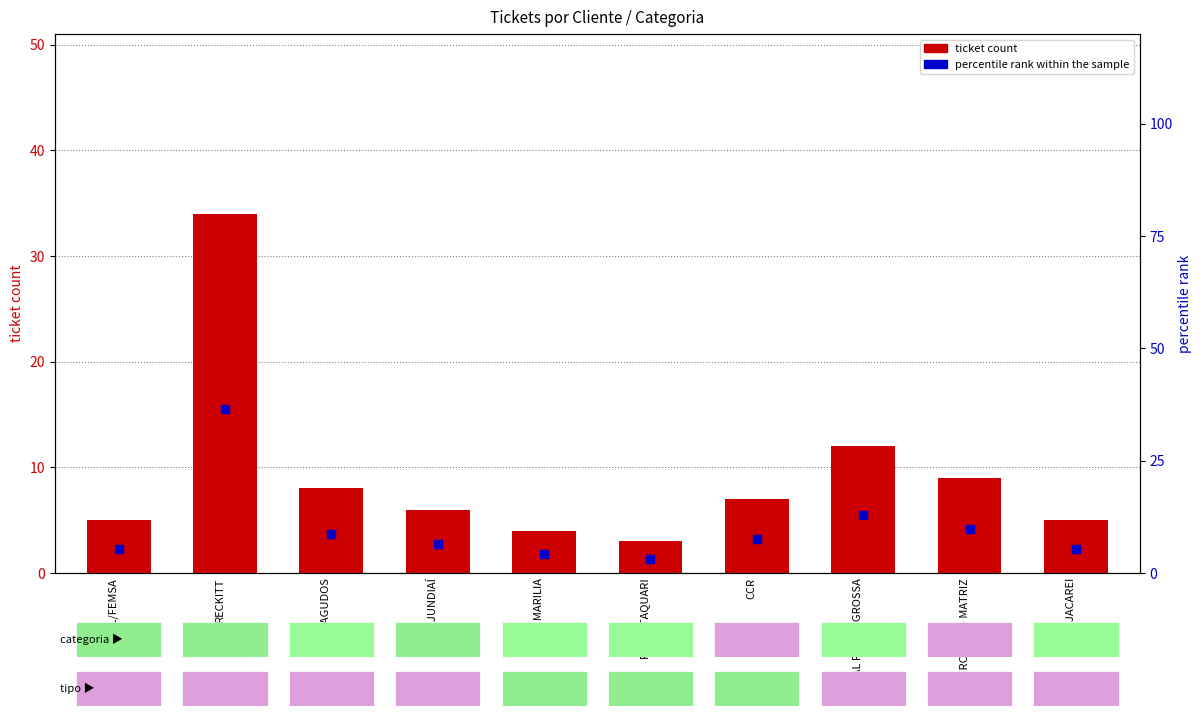

Which series has the largest Y range (max minus min)?

percentile rank within the sample